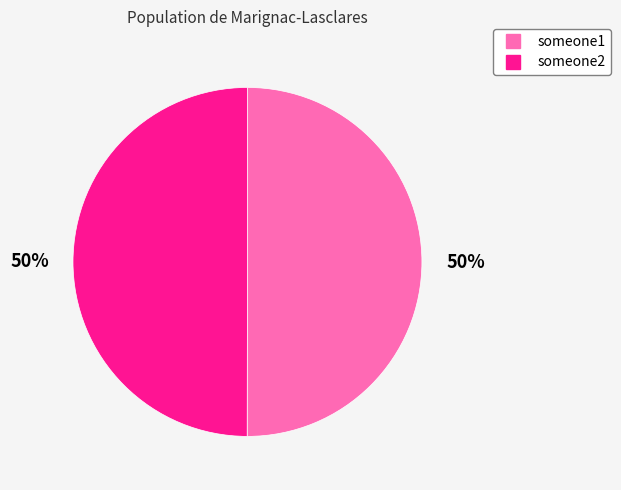

Is the sum of someone1 and someone2 greater than half?

Yes